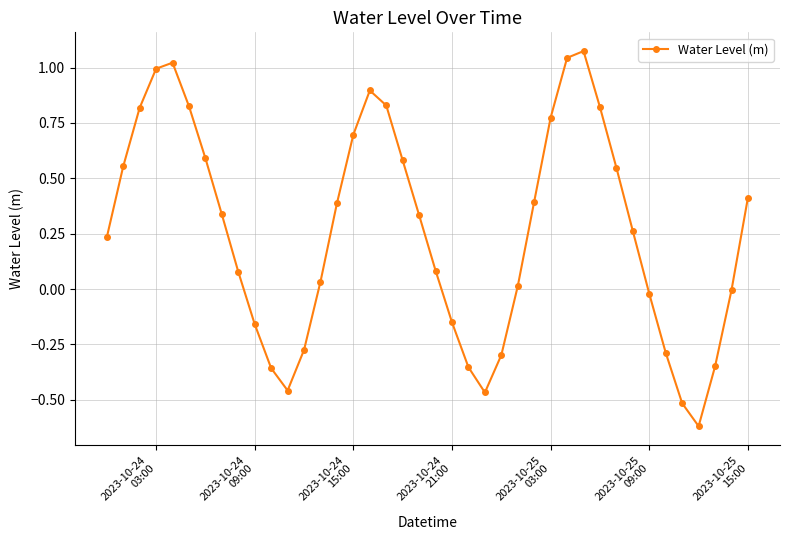

How many interior local peaks (higher than both neighbors) does the data have?

3